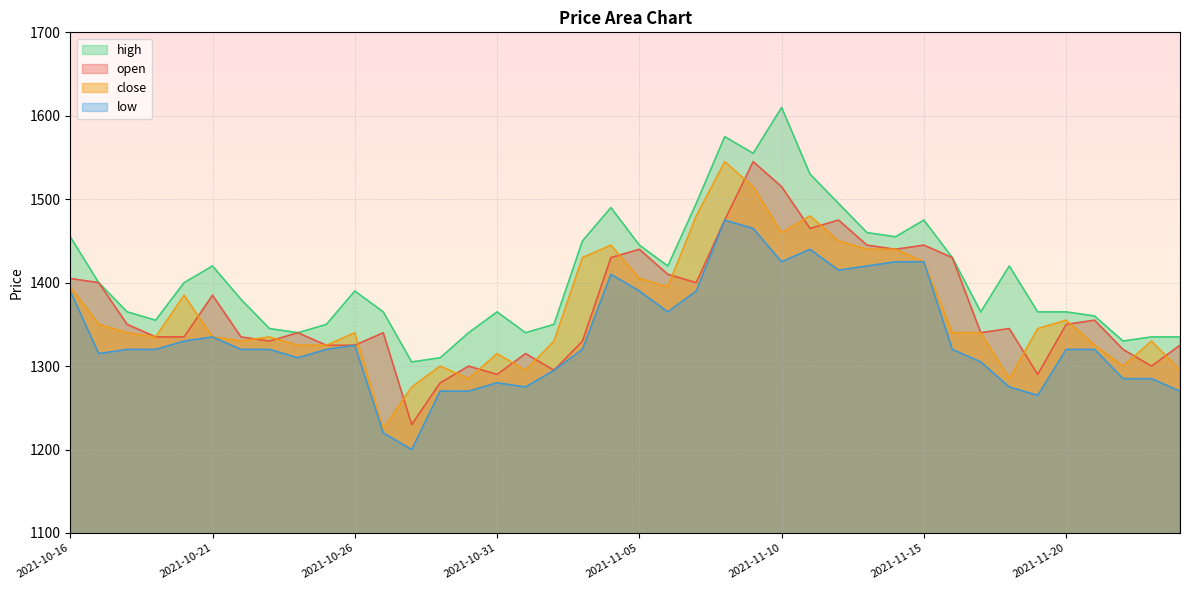

Which series has the largest total across all categories?

high